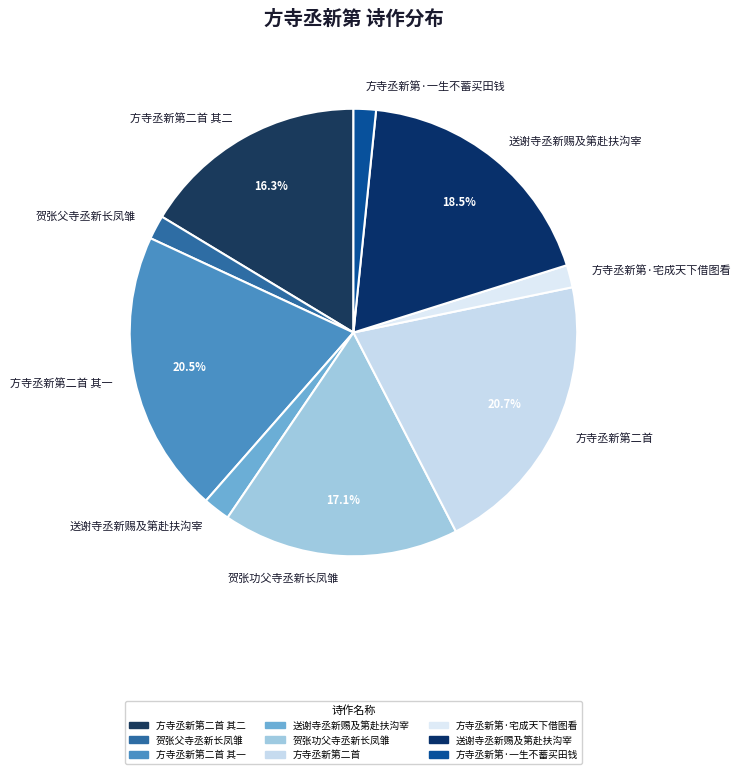

To the nearest percent, what is the difference between the largest and smallest slice percentages?

19%